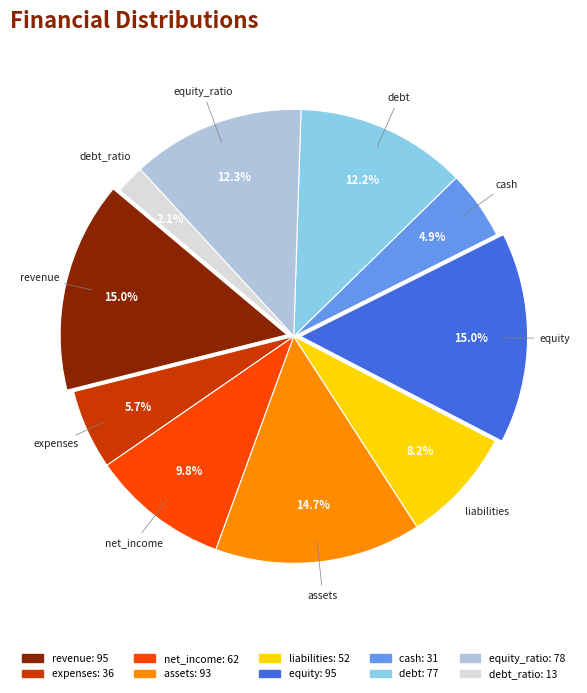

Is there a majority slice in this chart?

No